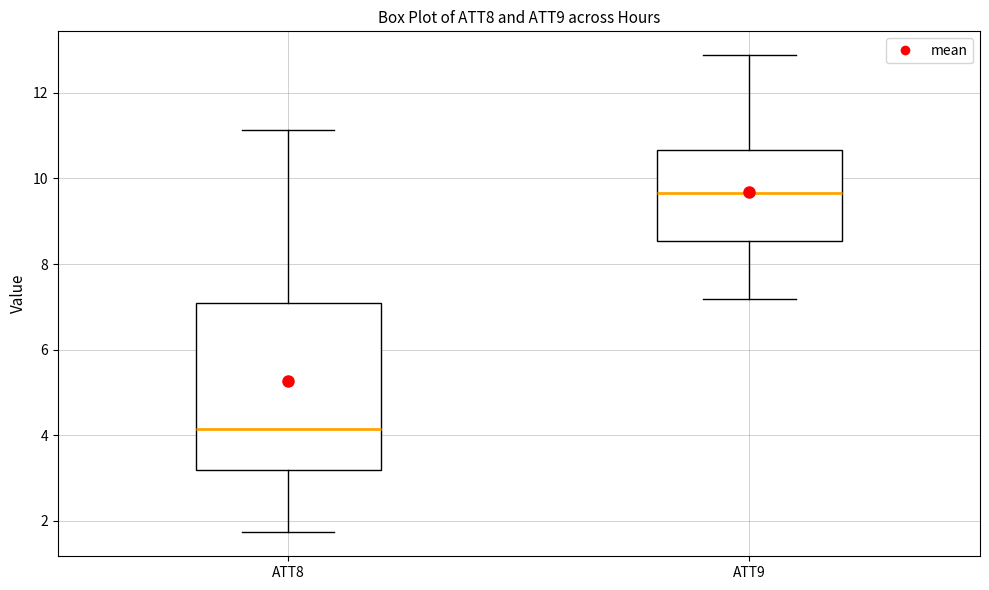

Which box's median line is the highest?

ATT9